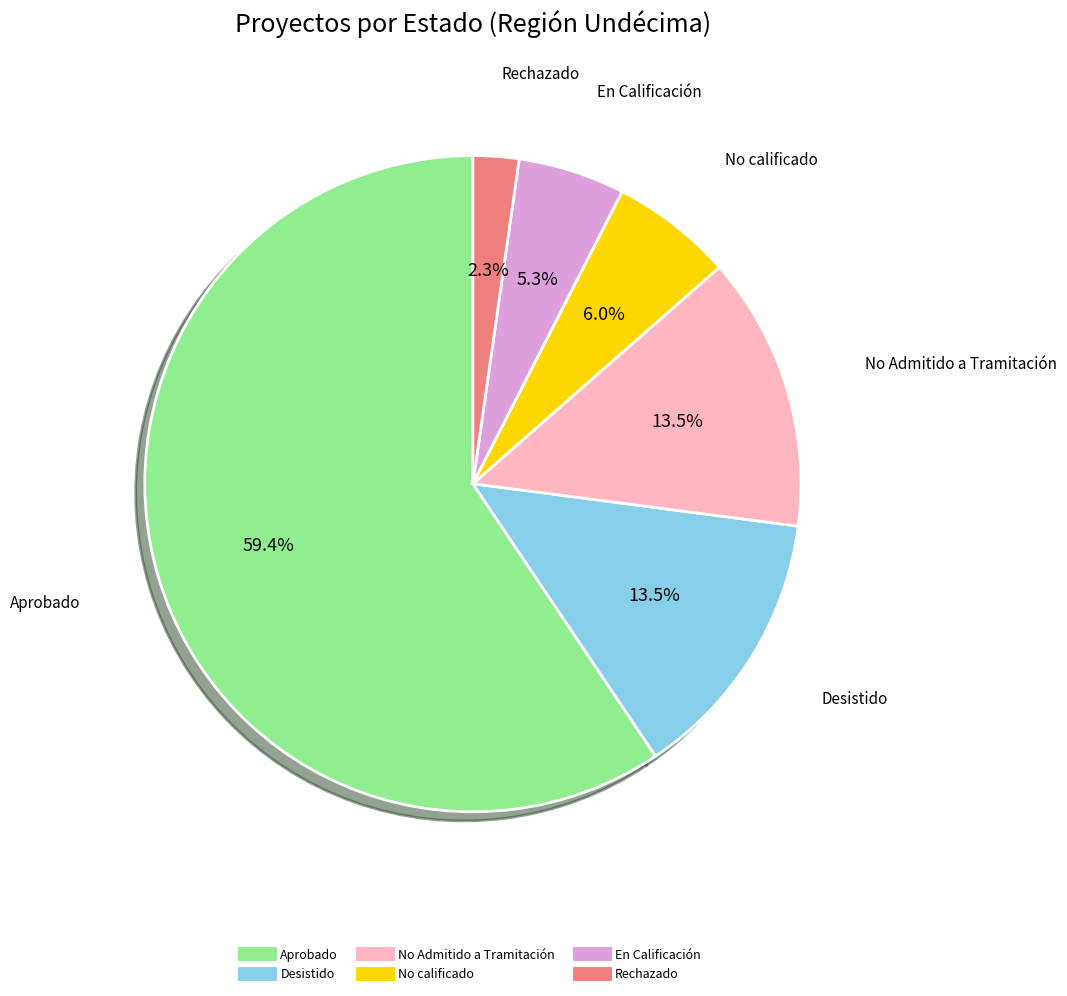

To the nearest percent, what is the difference between the largest and smallest slice percentages?

57%